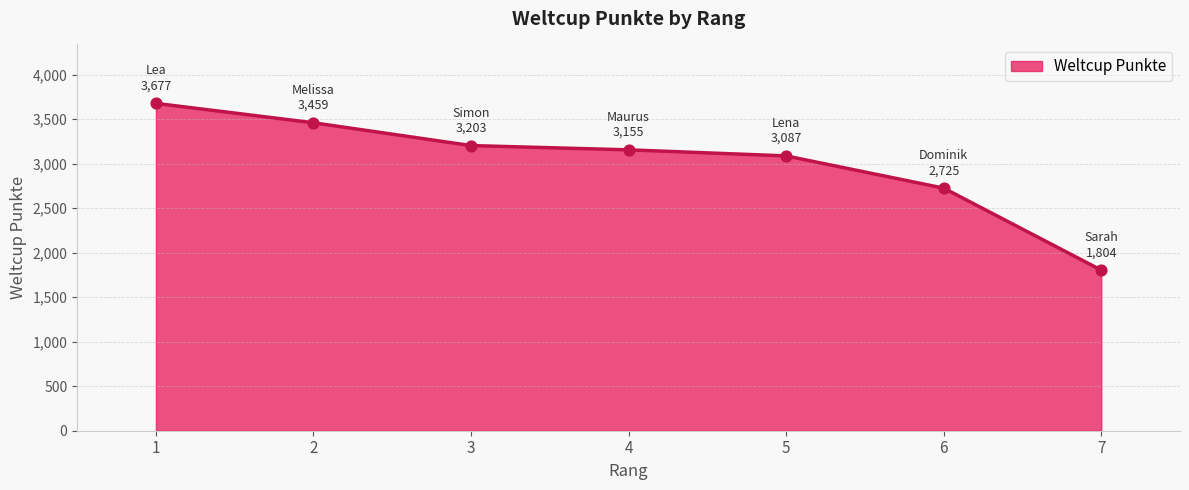

What is the change in value from 2 to 7?

-1655